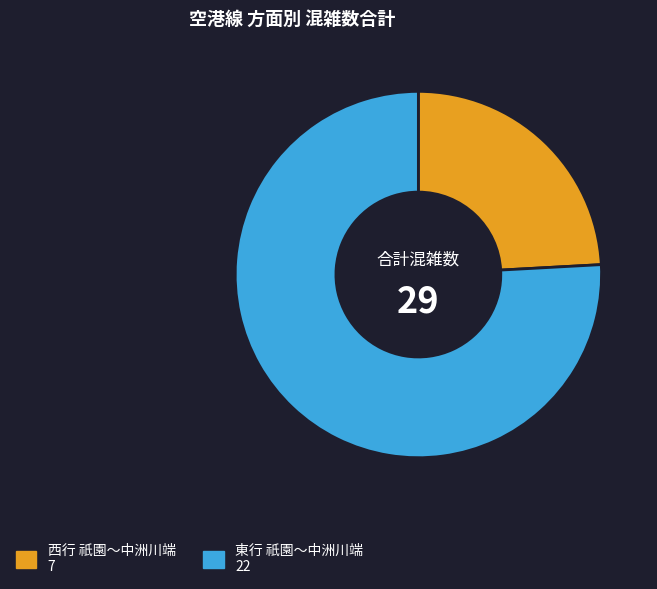

How many segments does this pie chart have?

2